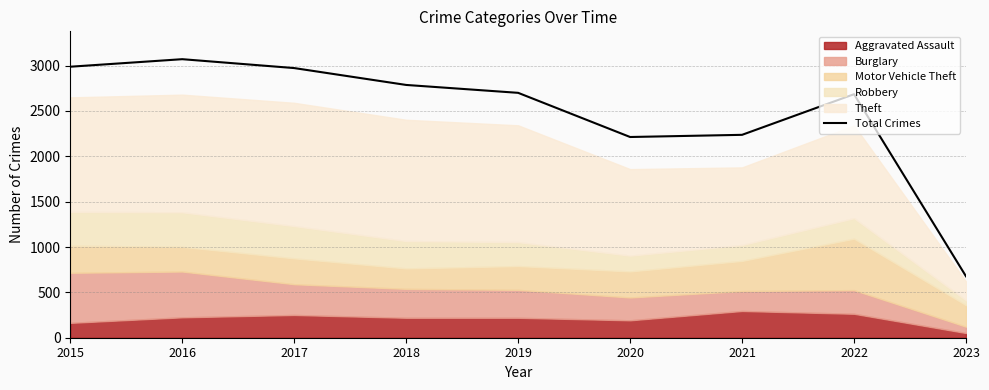

How many data points are above 2700?

4